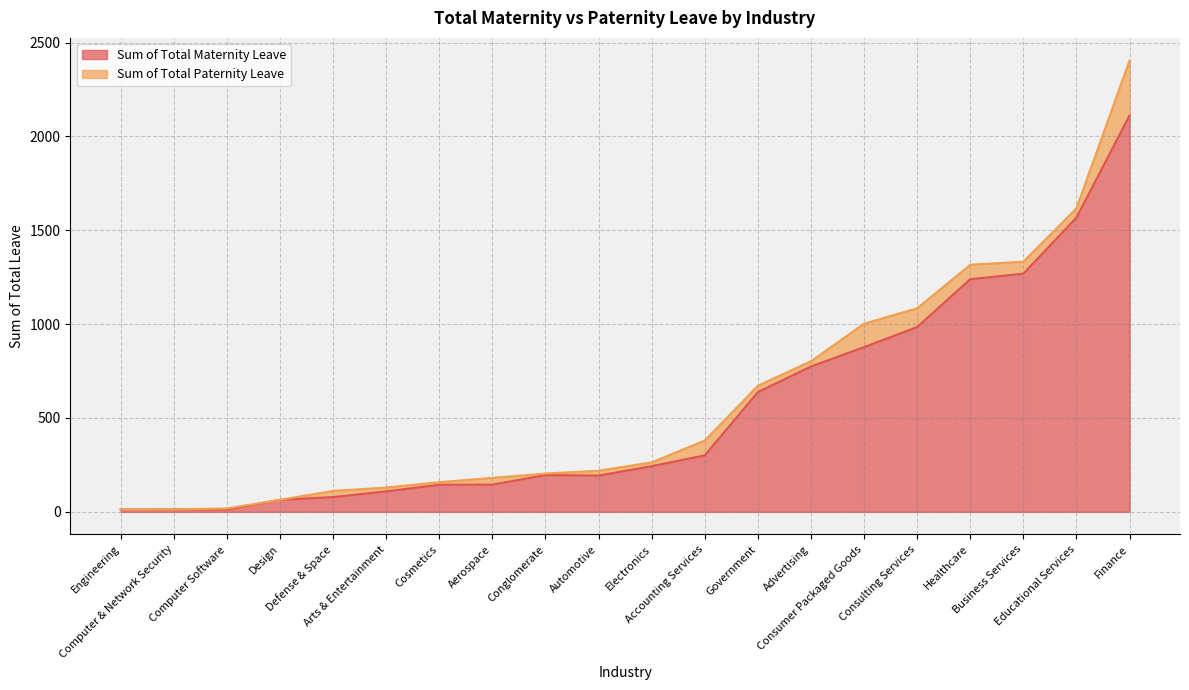

Does the chart have visible grid lines?

Yes